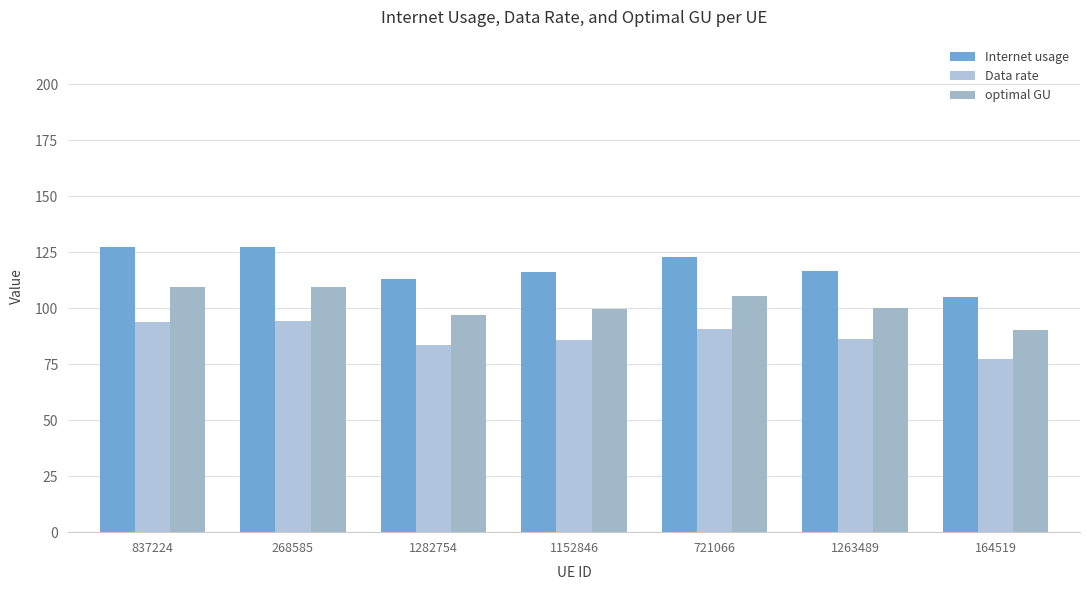

Which series has the largest range (max minus min)?

Internet usage